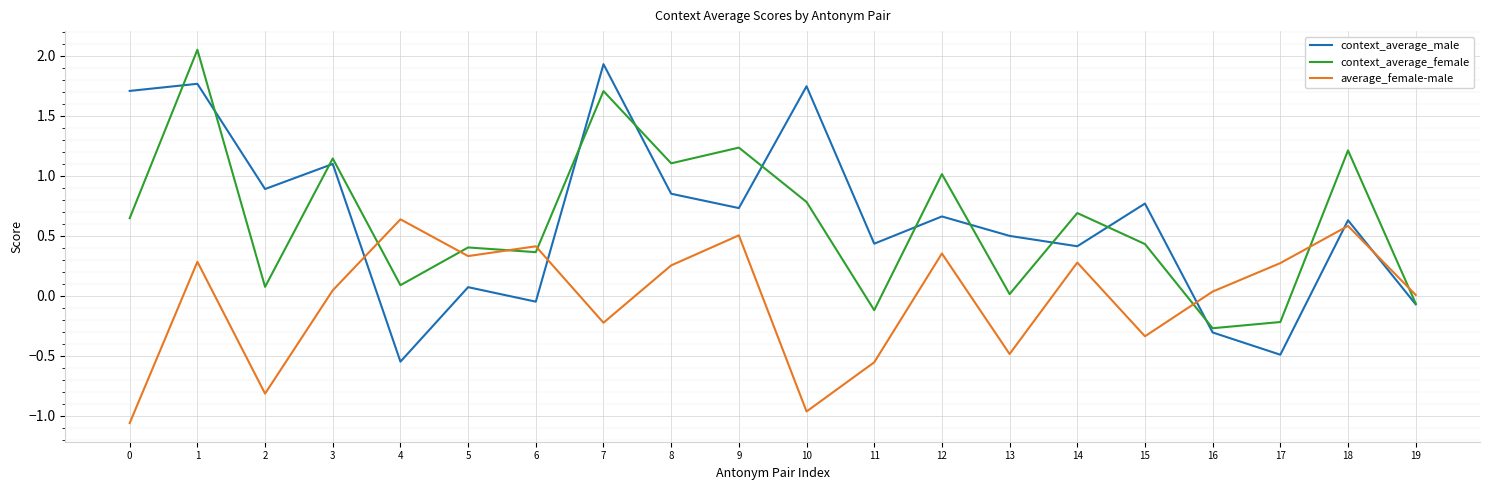

Is the value of average_female-male at 12 greater than the value of context_average_male at 6?

Yes